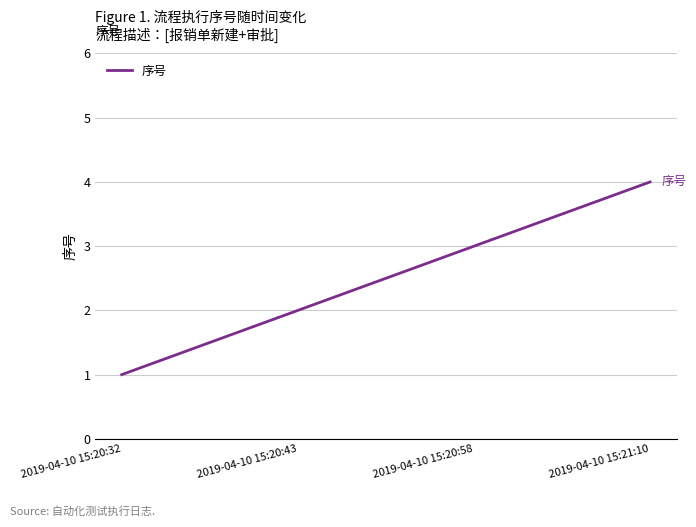

What is the sum of all values?

10